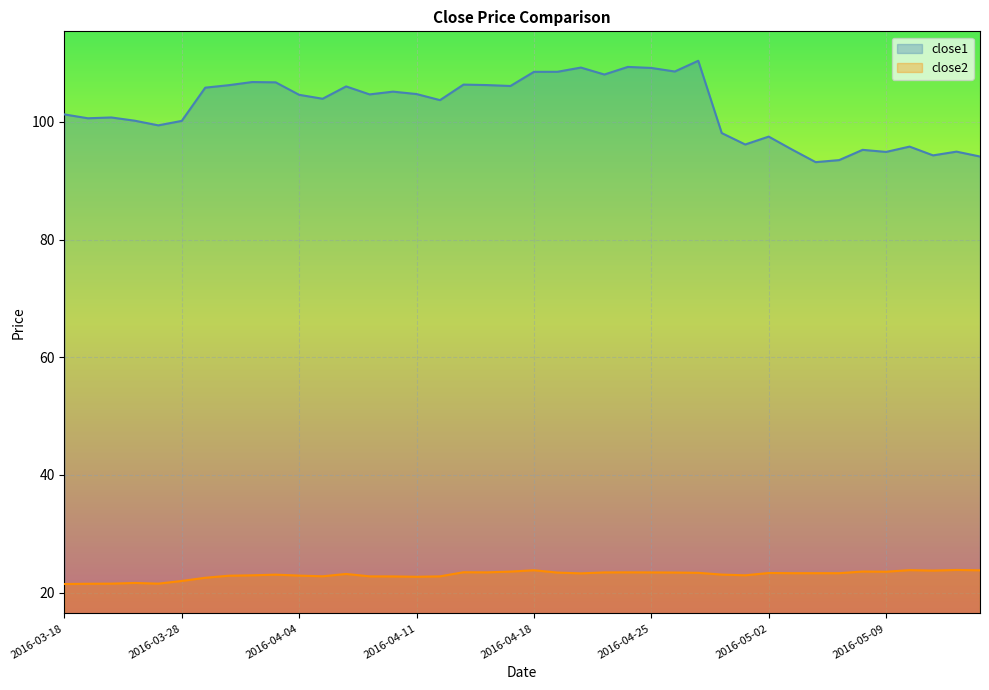

Reading left to right, transcribe all the data shown in this chart.

close1: 101.3	100.6	100.7	100.2	99.4	100.2	105.8	106.2	106.8	106.7	104.6	103.9	106.0	104.7	105.1	104.7	103.7	106.3	106.2	106.1	108.5	108.5	109.2	108.0	109.3	109.2	108.5	110.4	98.1	96.1	97.5	95.3	93.1	93.5	95.2	94.9	95.8	94.3	94.9	94.1
close2: 21.5	21.5	21.5	21.6	21.5	22.0	22.5	22.9	22.9	23.1	22.9	22.8	23.2	22.8	22.8	22.7	22.8	23.5	23.4	23.6	23.8	23.4	23.3	23.4	23.4	23.4	23.4	23.4	23.1	22.9	23.3	23.3	23.3	23.3	23.6	23.6	23.8	23.7	23.9	23.8